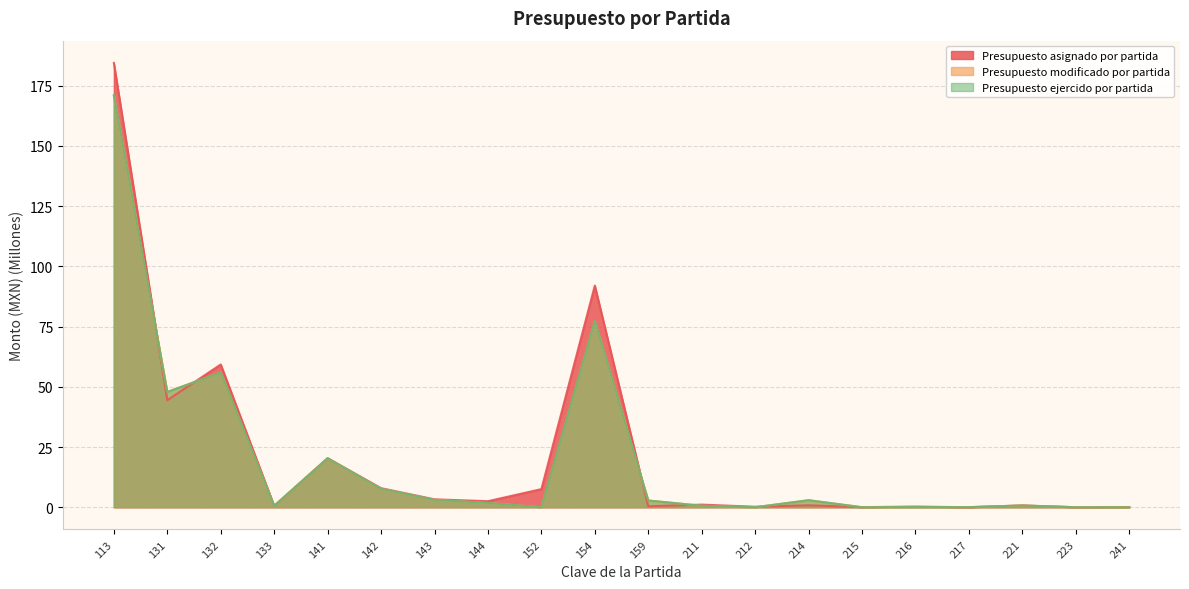

Reading left to right, what are all the values shown in this chart?

Presupuesto asignado por partida: 184.5	44.4	59.3	0.6	20.4	7.9	3.3	2.5	7.5	92.0	0.4	1.1	0.2	0.8	0.0	0.3	0.0	0.8	0.0	0.1
Presupuesto modificado por partida: 171.0	47.9	56.0	0.6	20.3	7.7	3.1	1.8	0.0	77.3	2.8	0.6	0.0	2.9	0.0	0.1	0.1	0.7	0.0	0.0
Presupuesto ejercido por partida: 171.0	47.9	56.0	0.6	20.3	7.7	3.1	1.8	0.0	77.3	2.8	0.6	0.0	2.9	0.0	0.1	0.1	0.7	0.0	0.0